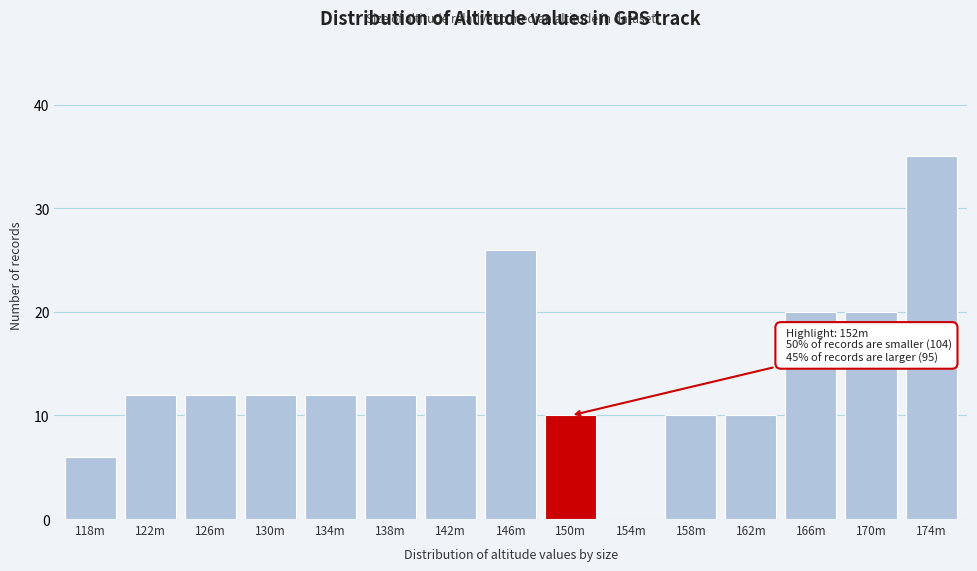

Reading right to left, transcribe all the data shown in this chart.

174m=35	170m=20	166m=20	162m=10	158m=10	154m=0	150m=10	146m=26	142m=12	138m=12	134m=12	130m=12	126m=12	122m=12	118m=6